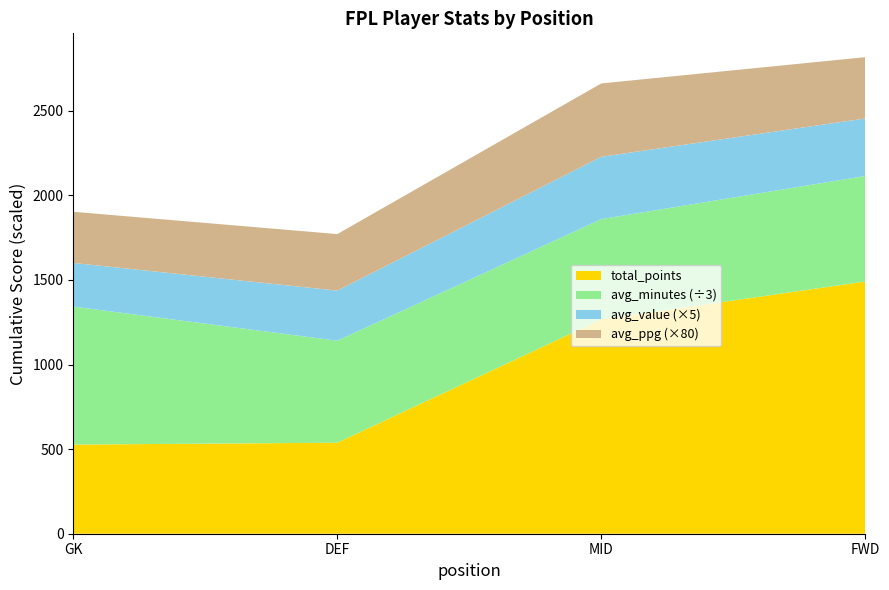

What is the highest value of the total_points series?

1491.0